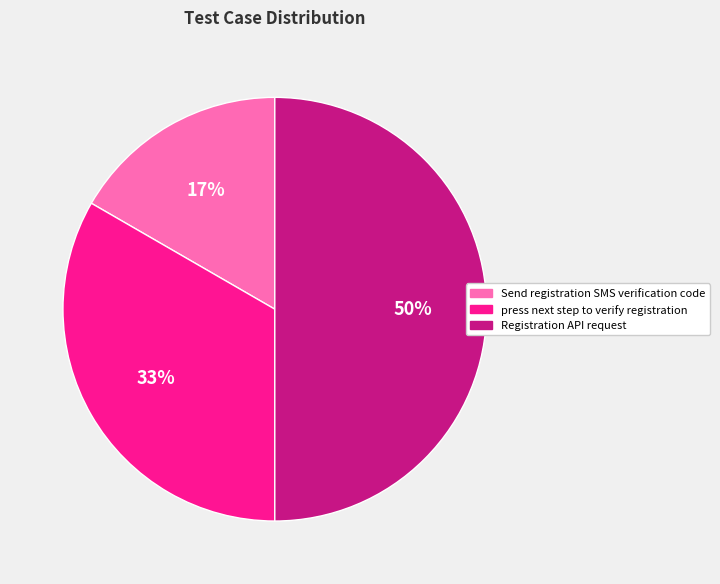

The Send registration SMS verification code slice represents 23% of the pie. True or false?

False